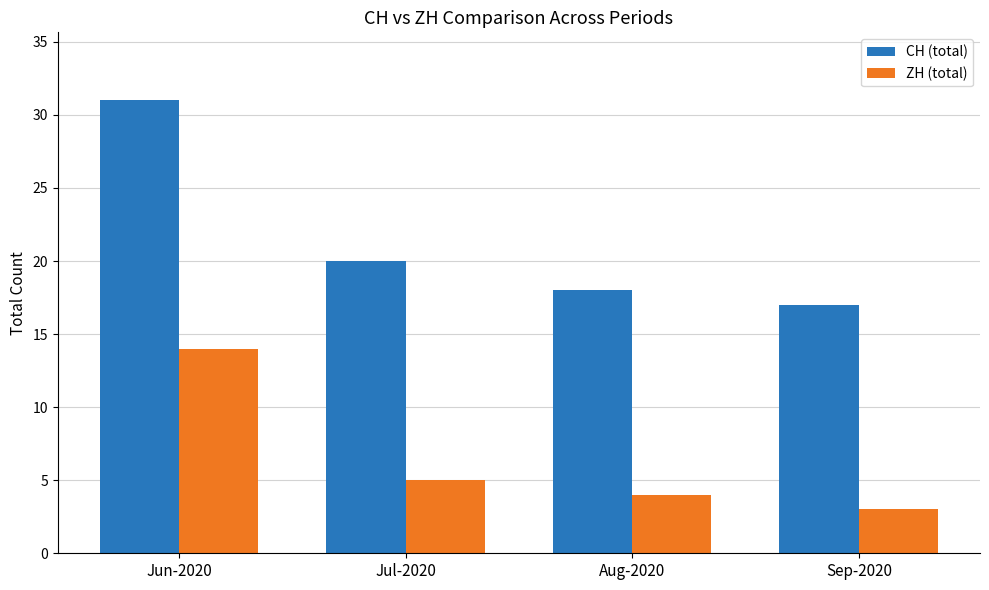

What is the value of the ZH (total) bar at the 2nd from the left?

5